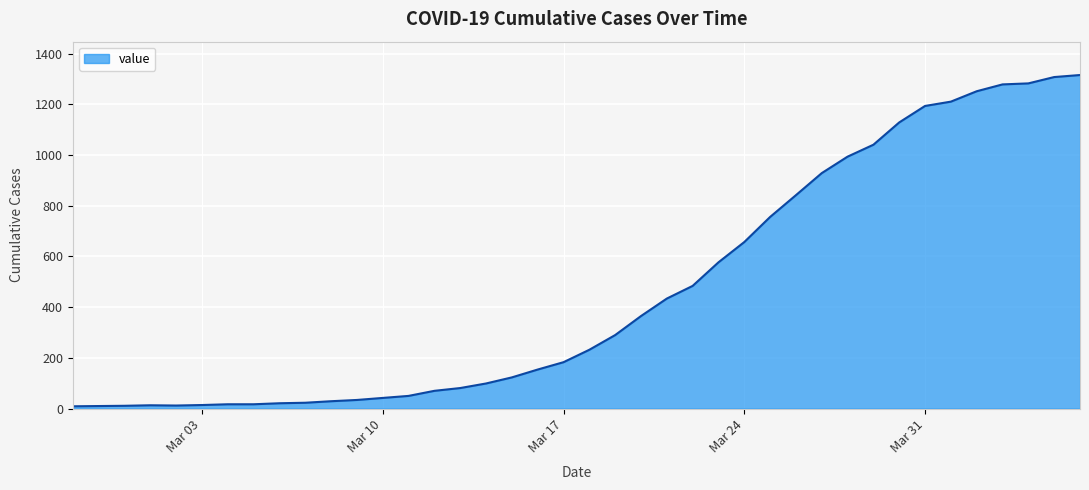

What is the maximum value shown in the chart?

1316